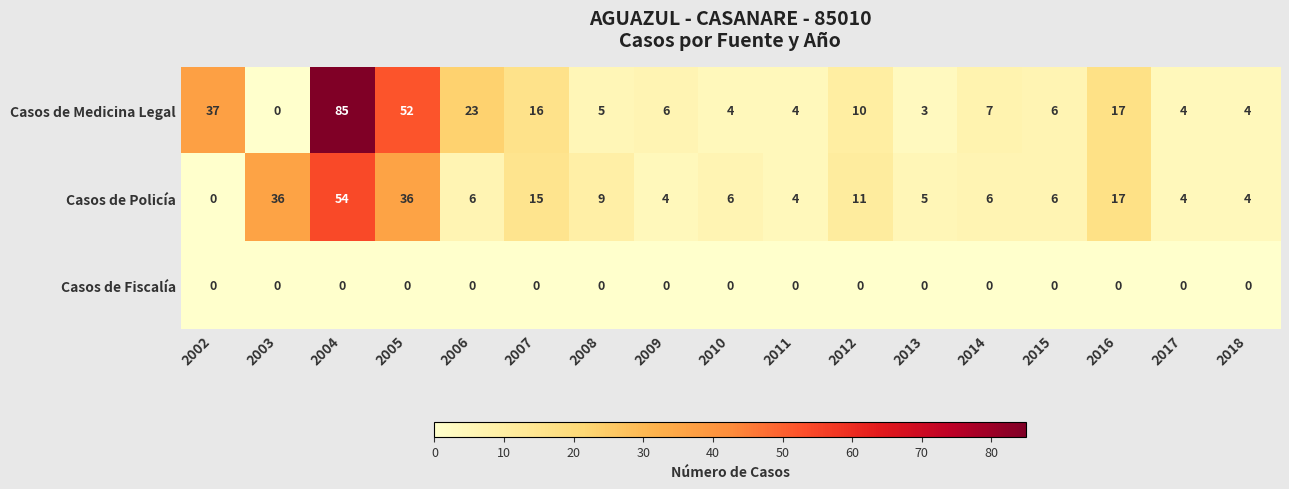

What is the sum of the Casos de Policía values at 2005 and 2004?

90